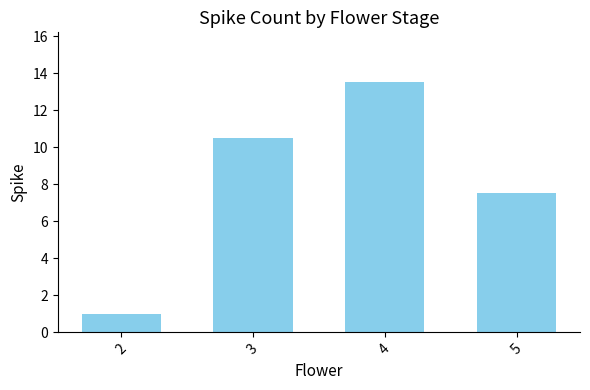

What is the ratio of the value at 3 to the value at 5?

1.4